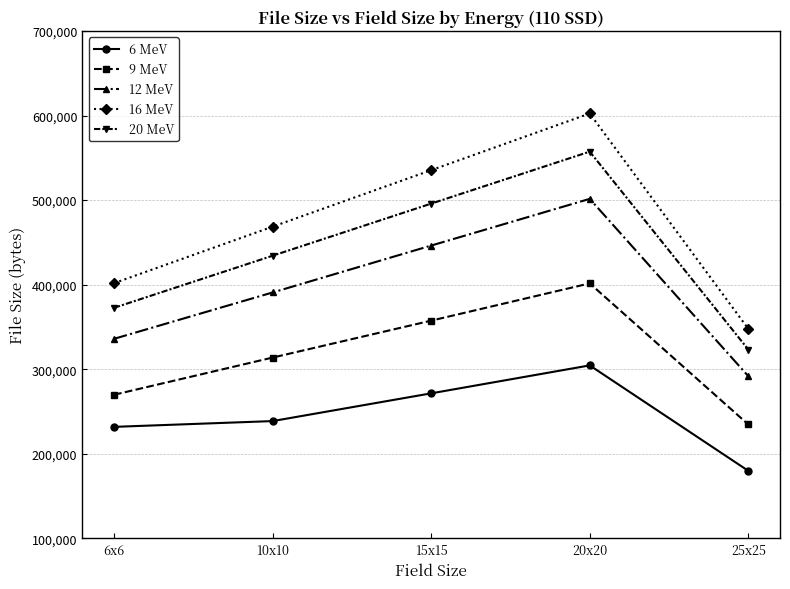

What is the label of the 3rd point from the left?

15x15